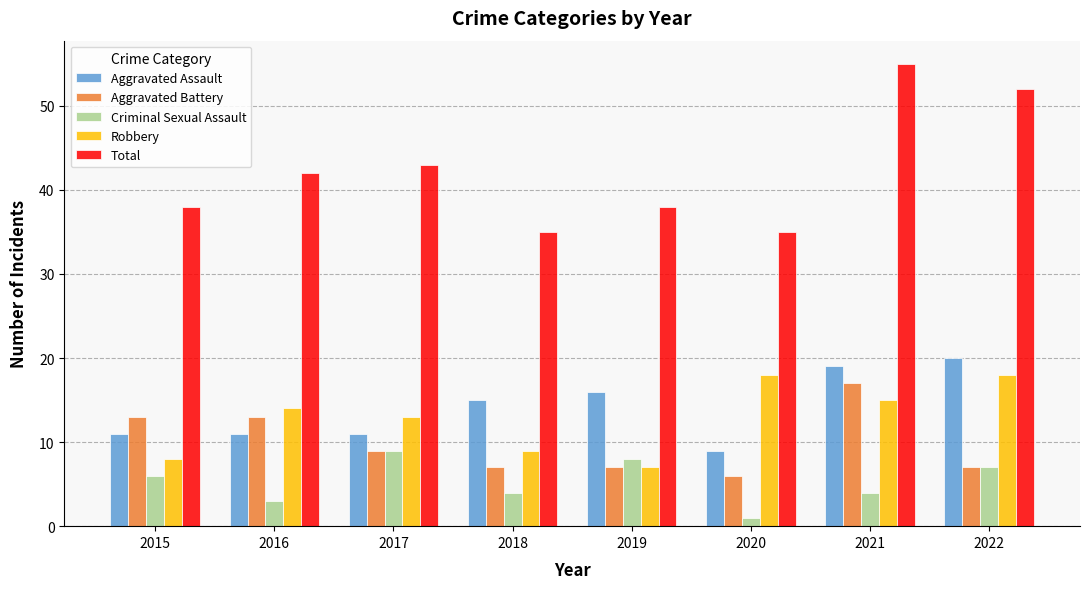

How many bars are there in each group?

5